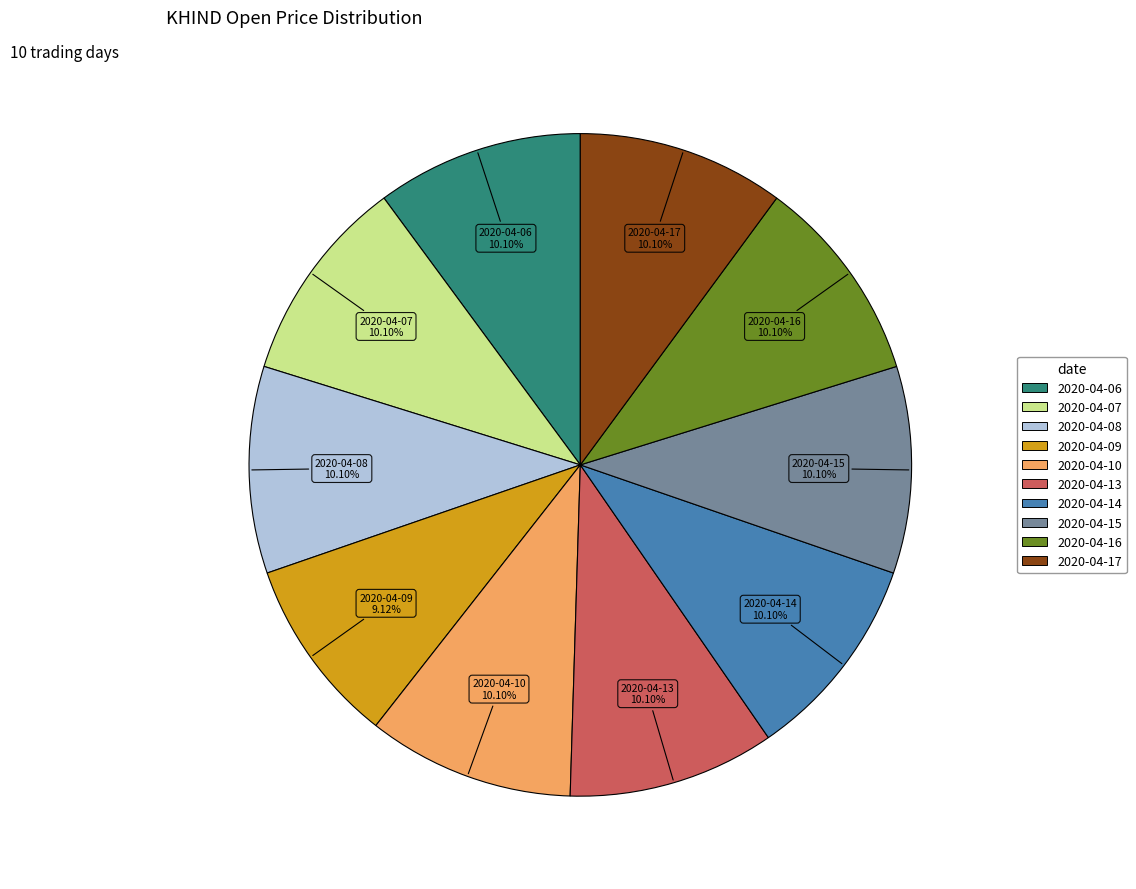

Count the number of slices in the pie.

10